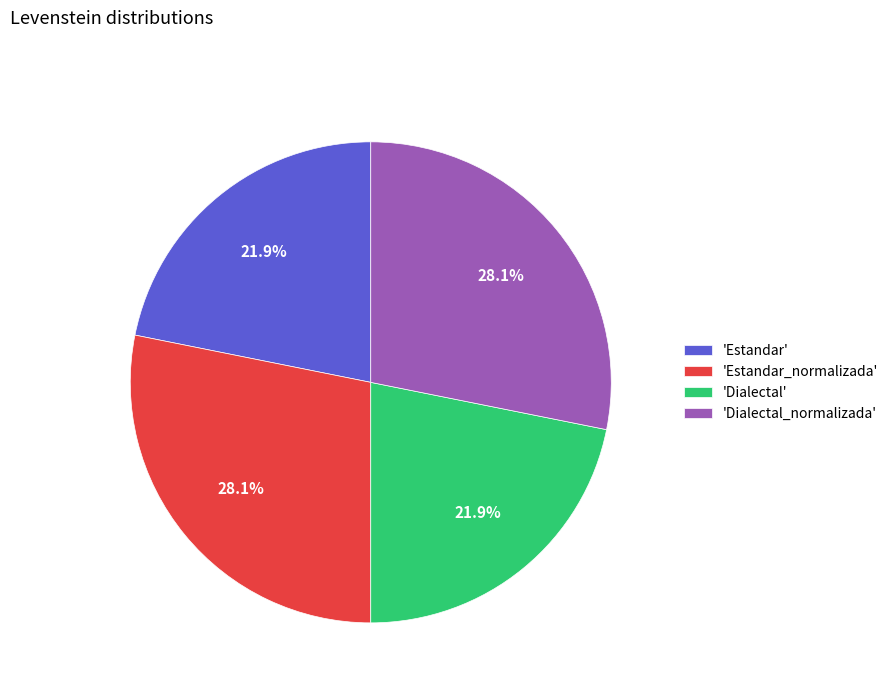

Is 'Estandar' the majority of the pie?

No